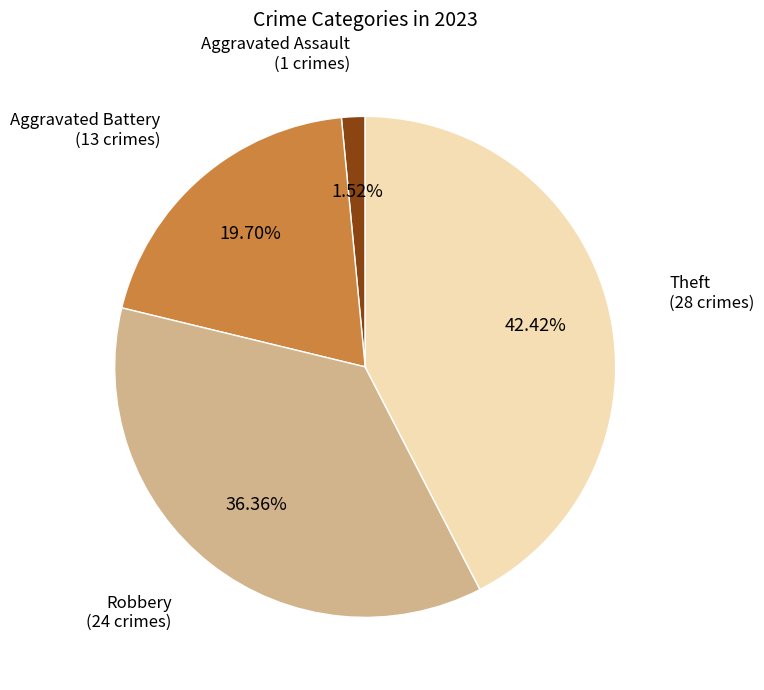

Is there any slice that represents more than half of the pie?

No